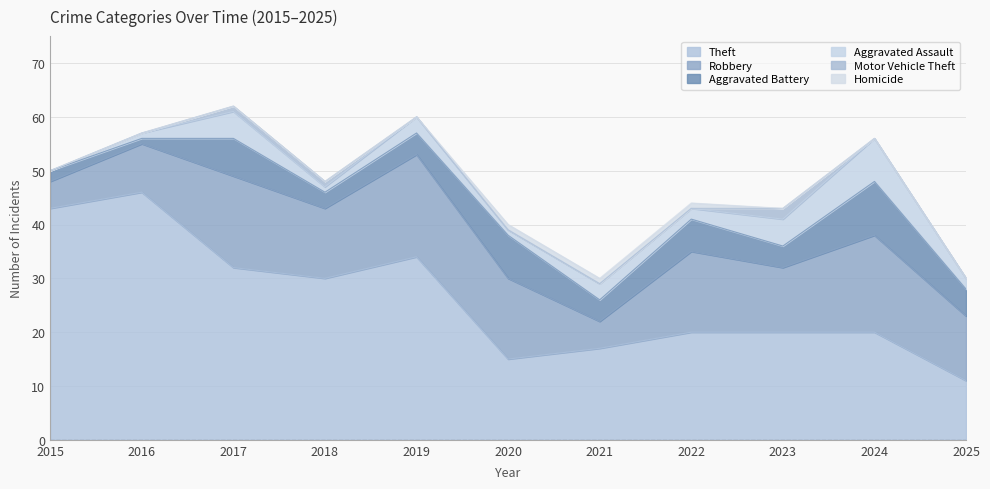

Count the Aggravated Assault values in the range 1 to 5.

9